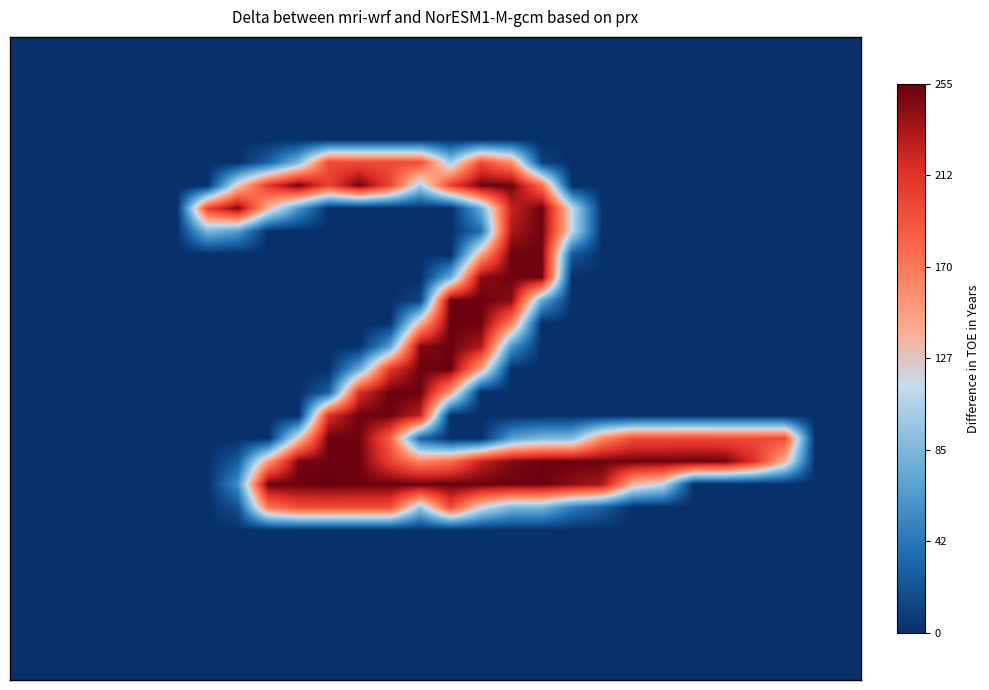

How many data points does each series have?

28